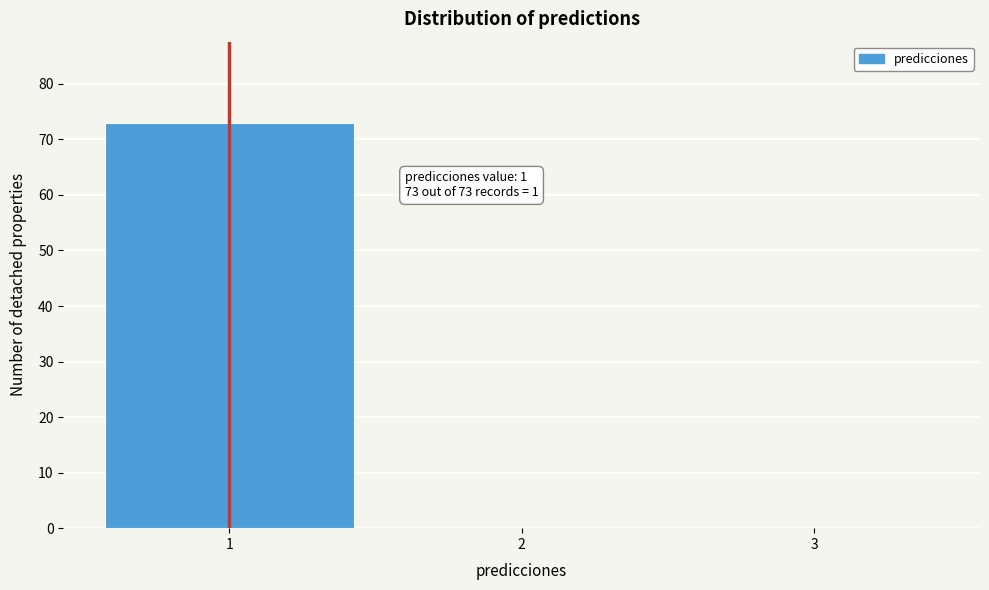

Over which range of the x-axis is the bar tallest?

0.5 to 1.5